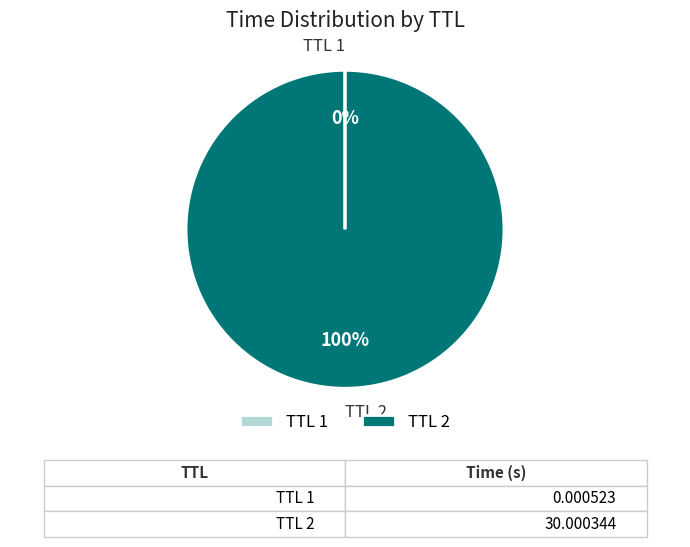

The TTL 2 slice represents 100% of the pie. True or false?

True